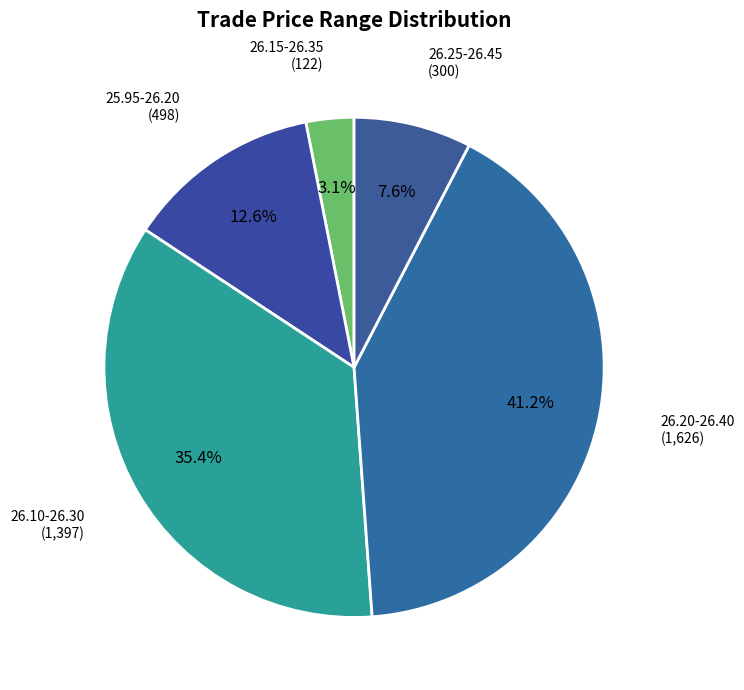

How many segments does this pie chart have?

5